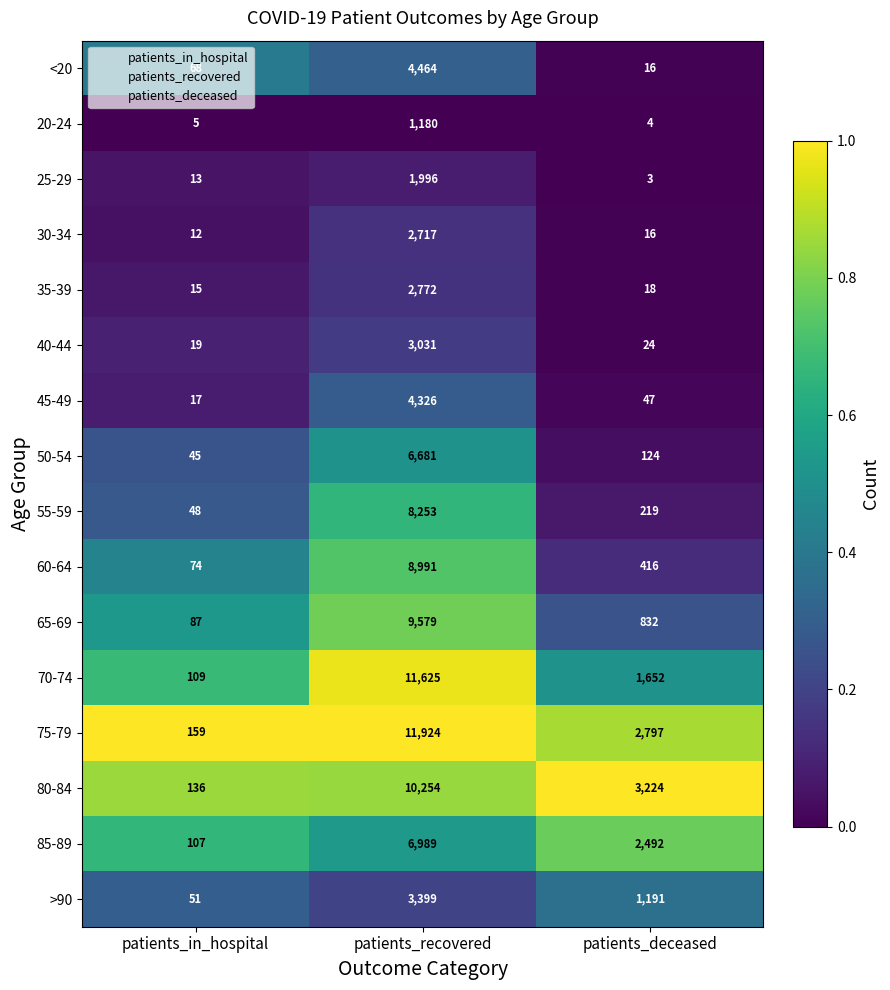

Which series changed the most between patients_in_hospital and patients_recovered?

75-79